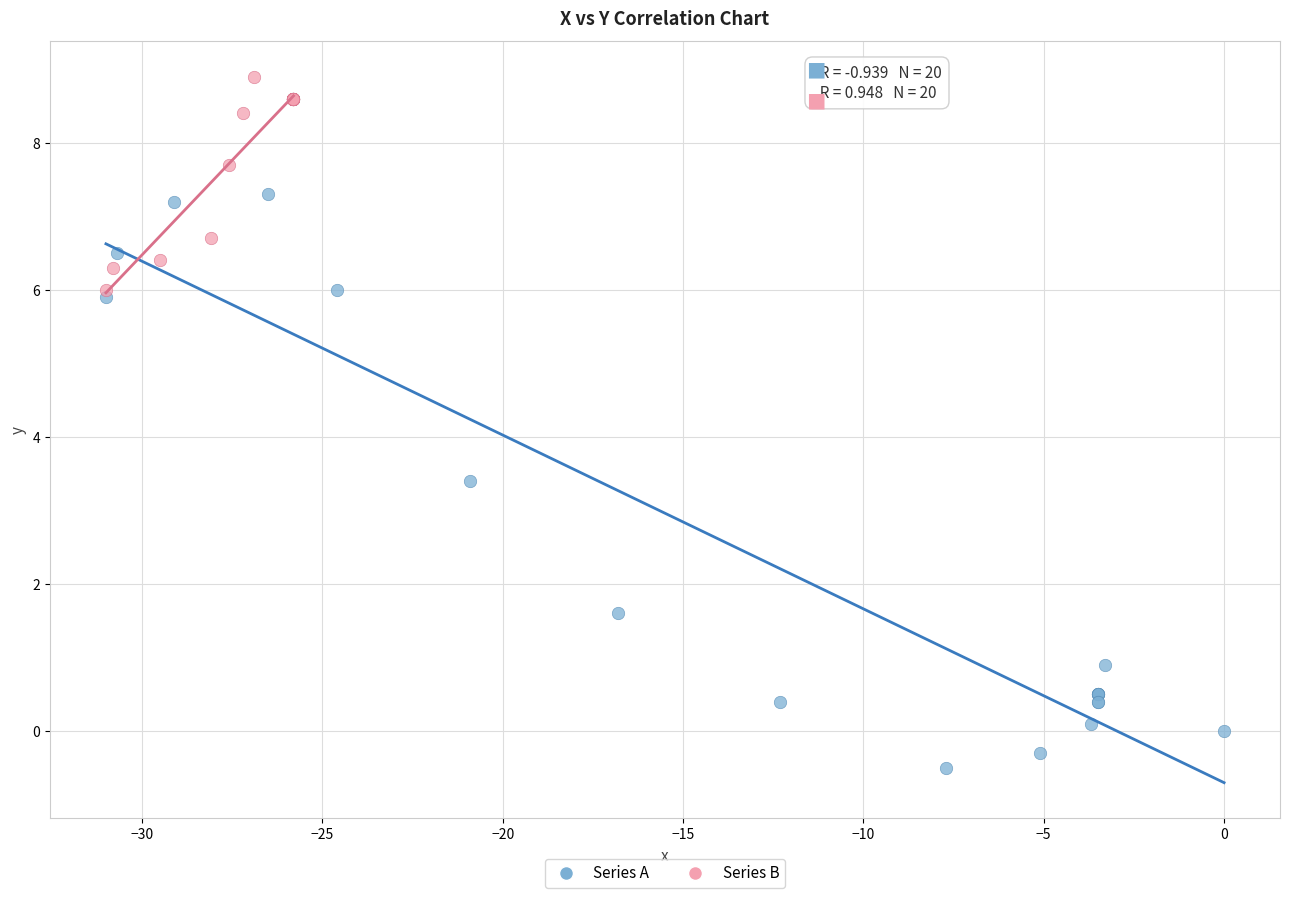

Which series reaches the maximum Y coordinate?

Series B